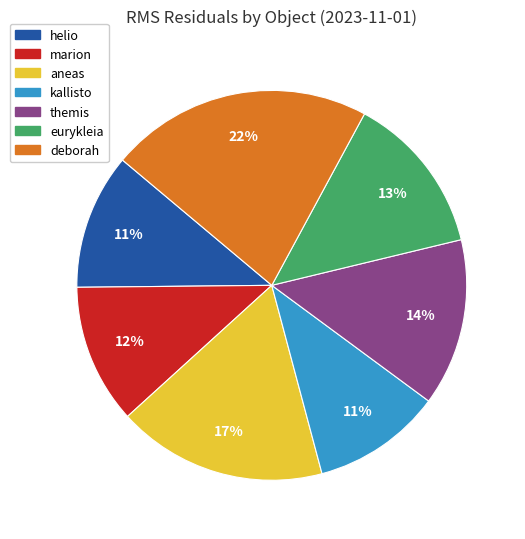

Count the number of slices in the pie.

7